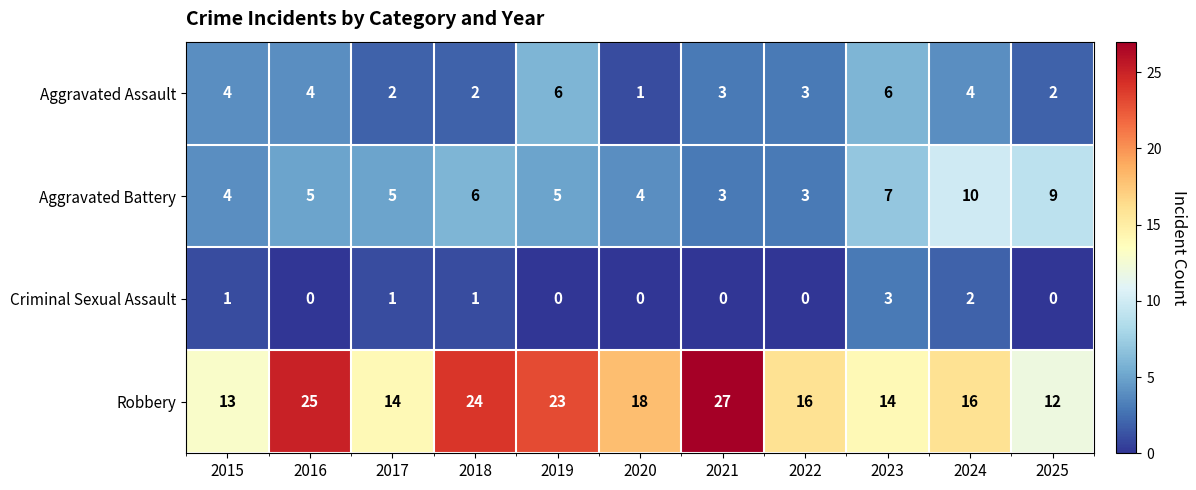

Which series has the largest range (max minus min)?

Robbery